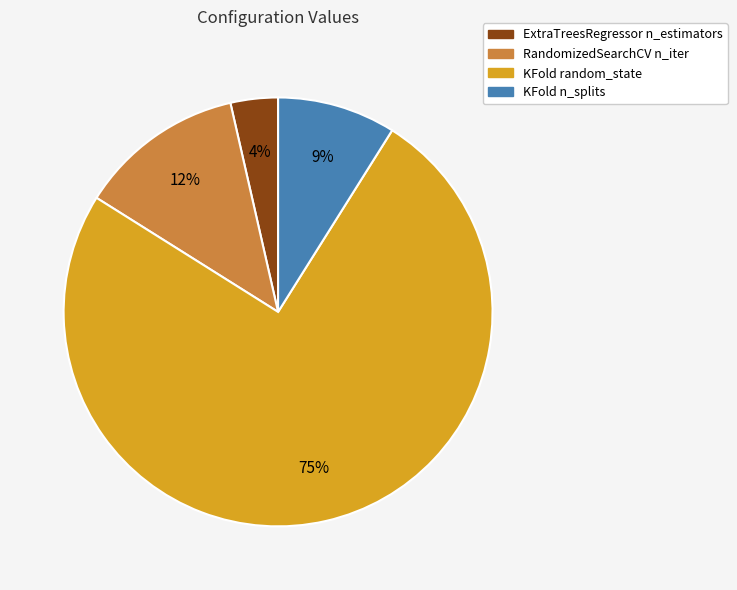

To the nearest percent, what is the combined percentage of KFold n_splits and KFold random_state?

84%